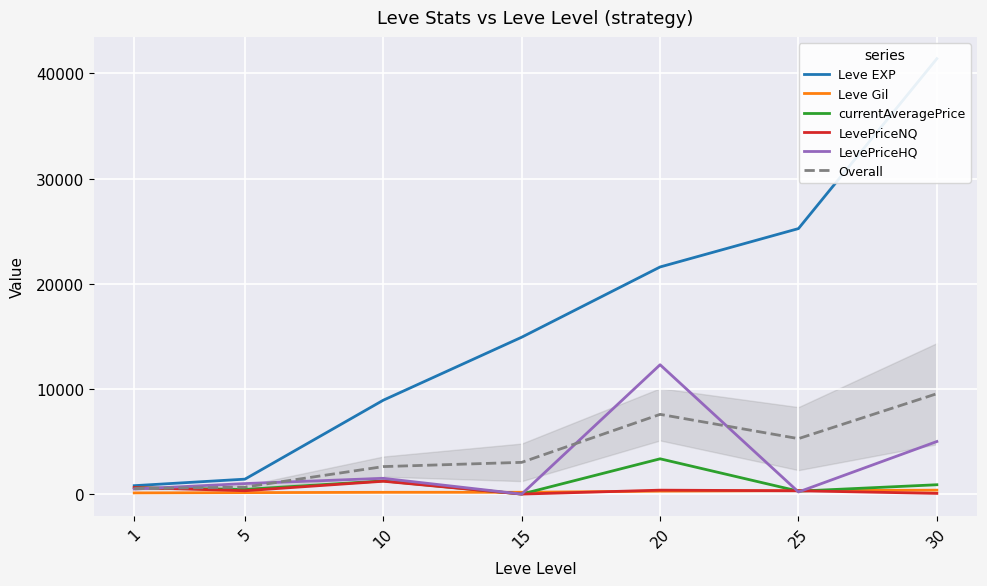

Is it true that Overall equals 3018.4 at 15?

True